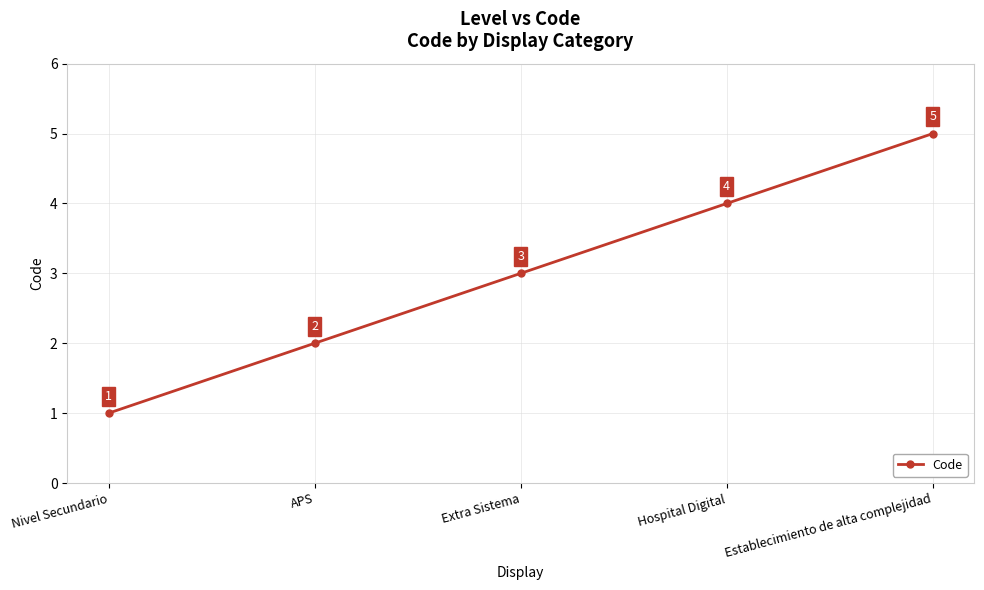

What is the label of the 1st point from the right?

Establecimiento de alta complejidad